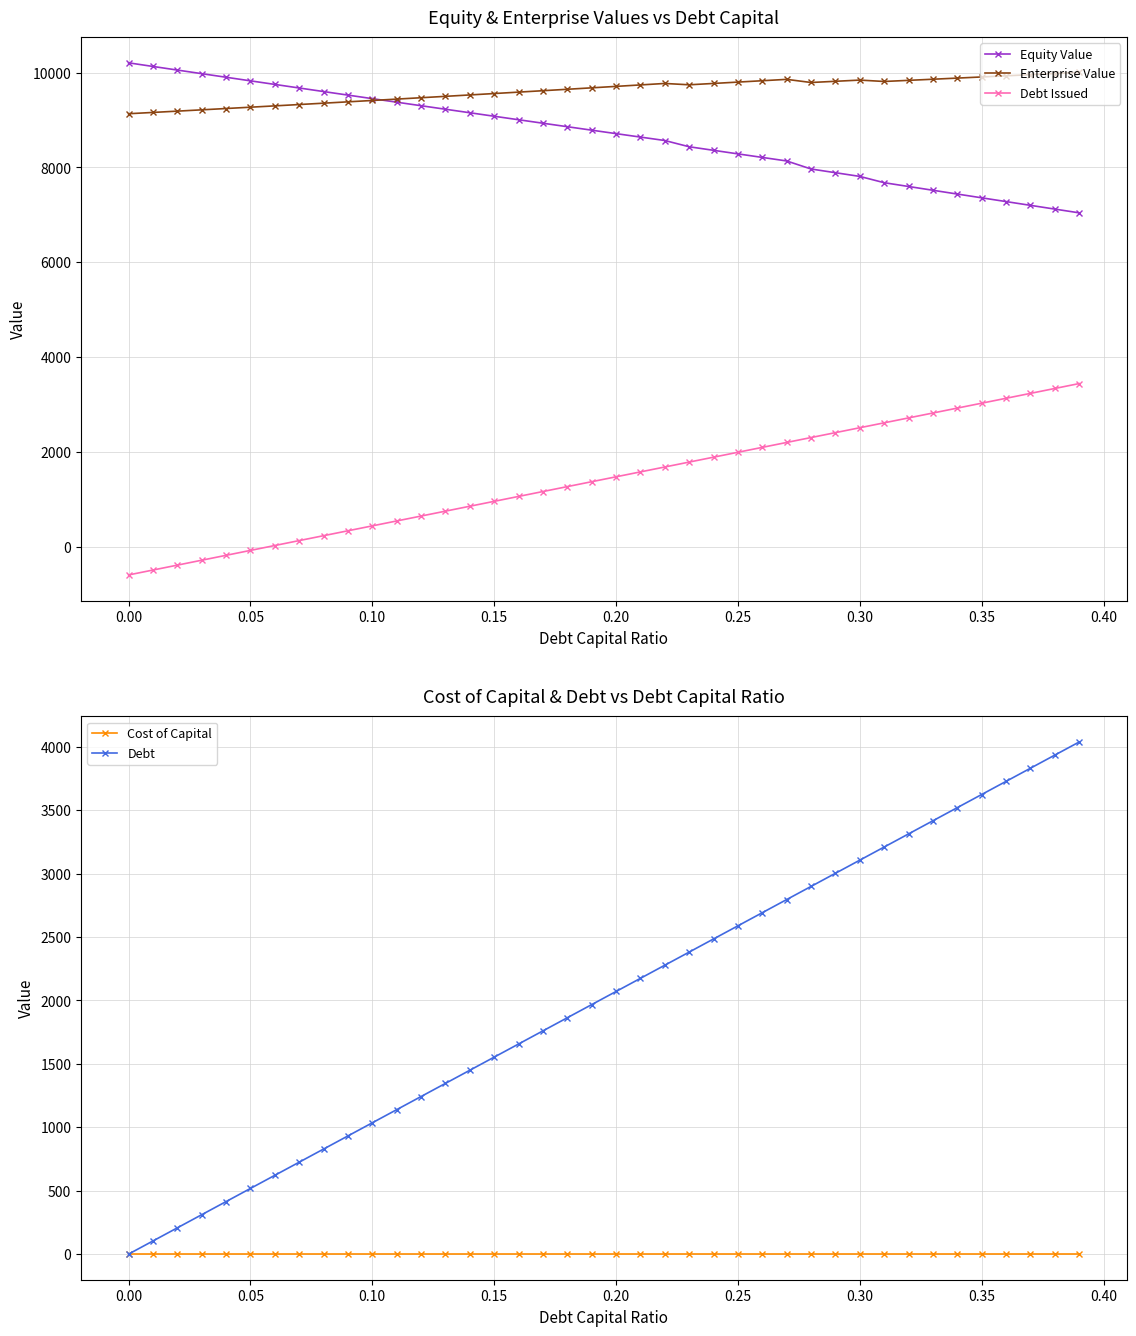

Which series has the largest range (max minus min)?

Debt Issued